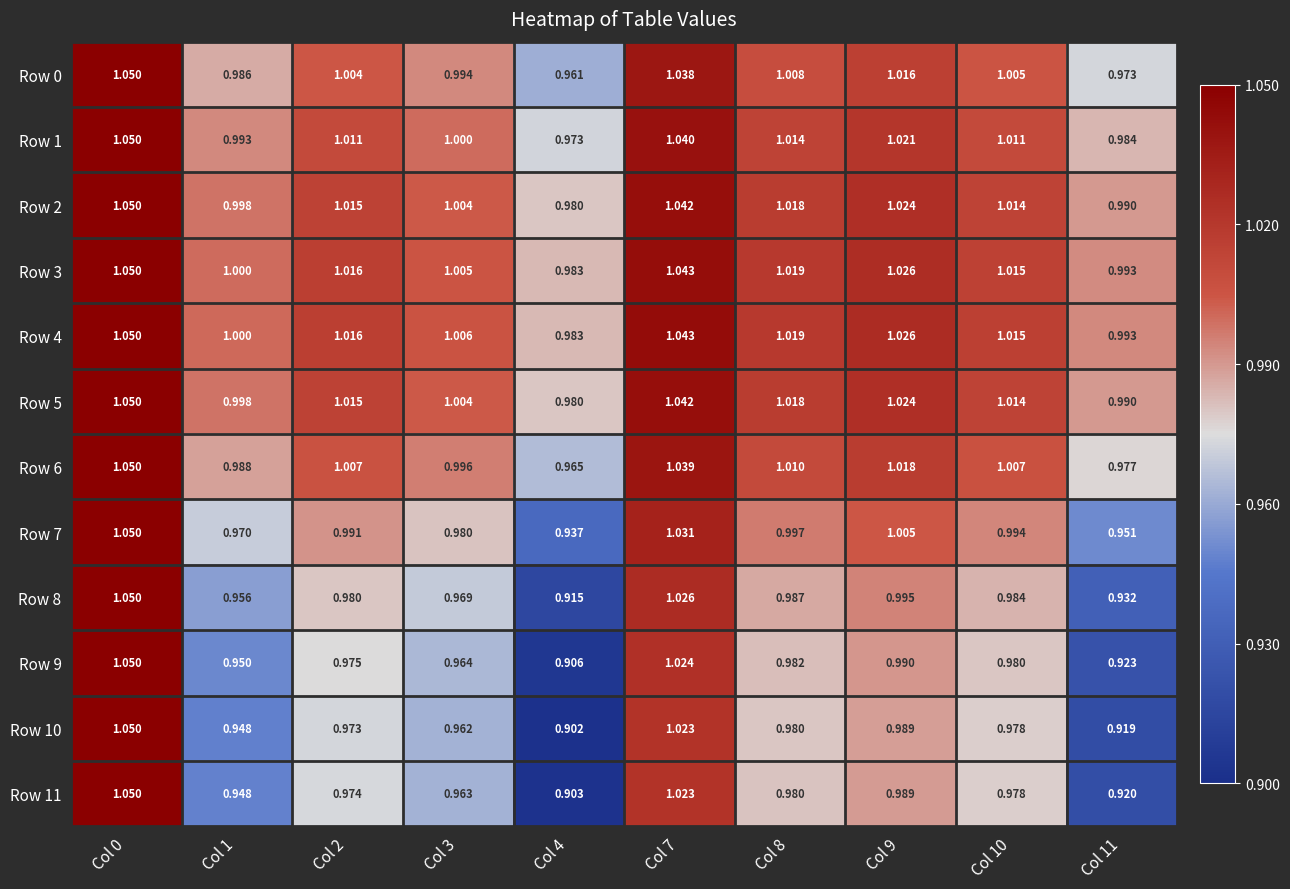

Is the value of Row 3 at Col 9 greater than the value of Row 10 at Col 9?

Yes